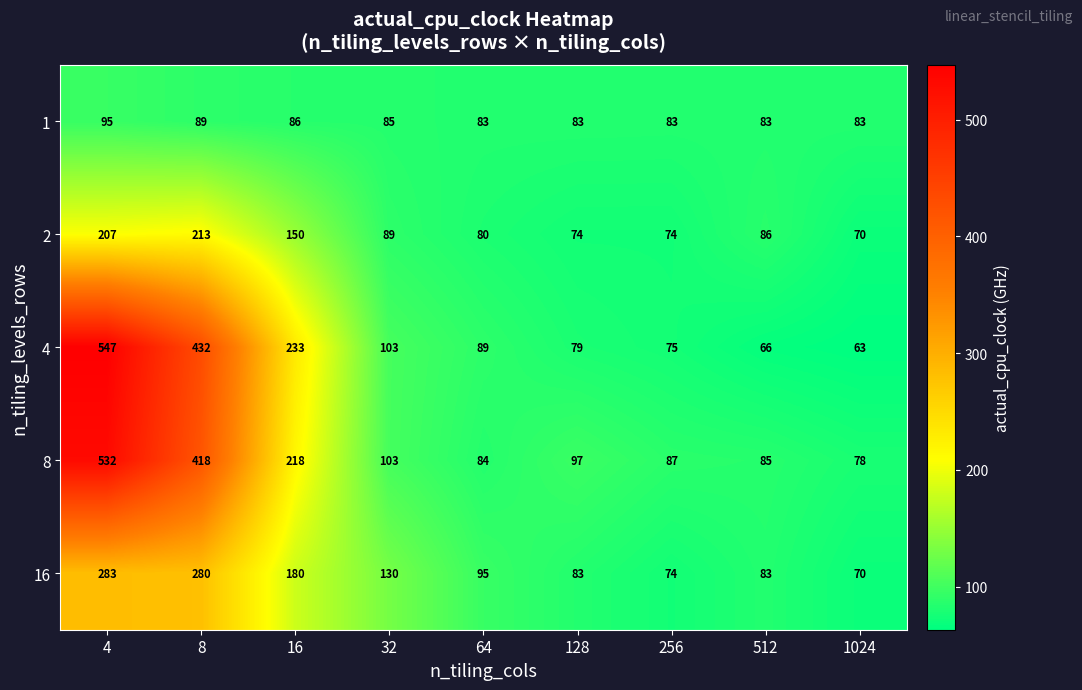

At which label is 8 closest to 305?

16